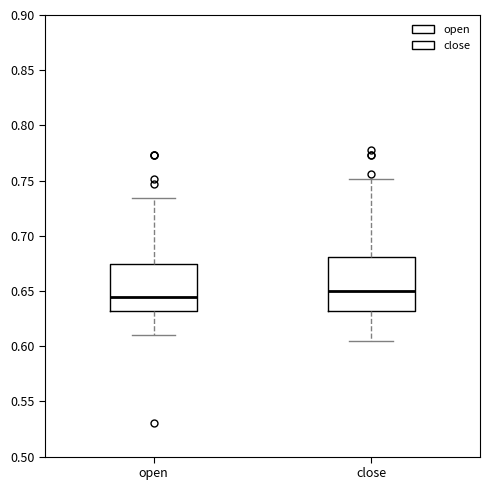

Comparing the boxes themselves (not the whiskers), which one is the tallest?

close